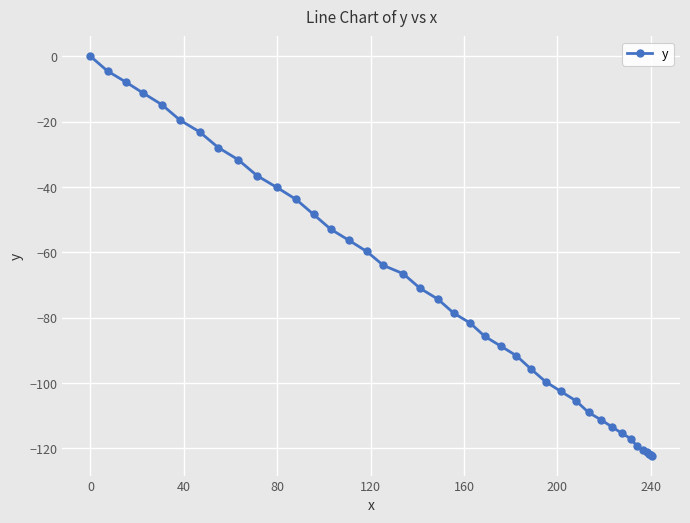

What is the smallest value displayed?

-122.2